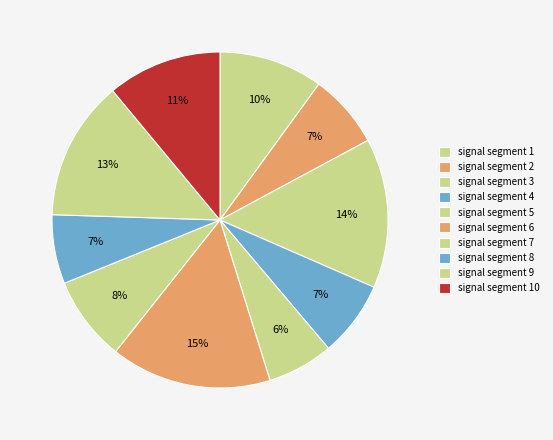

How many slices are in this pie chart?

10